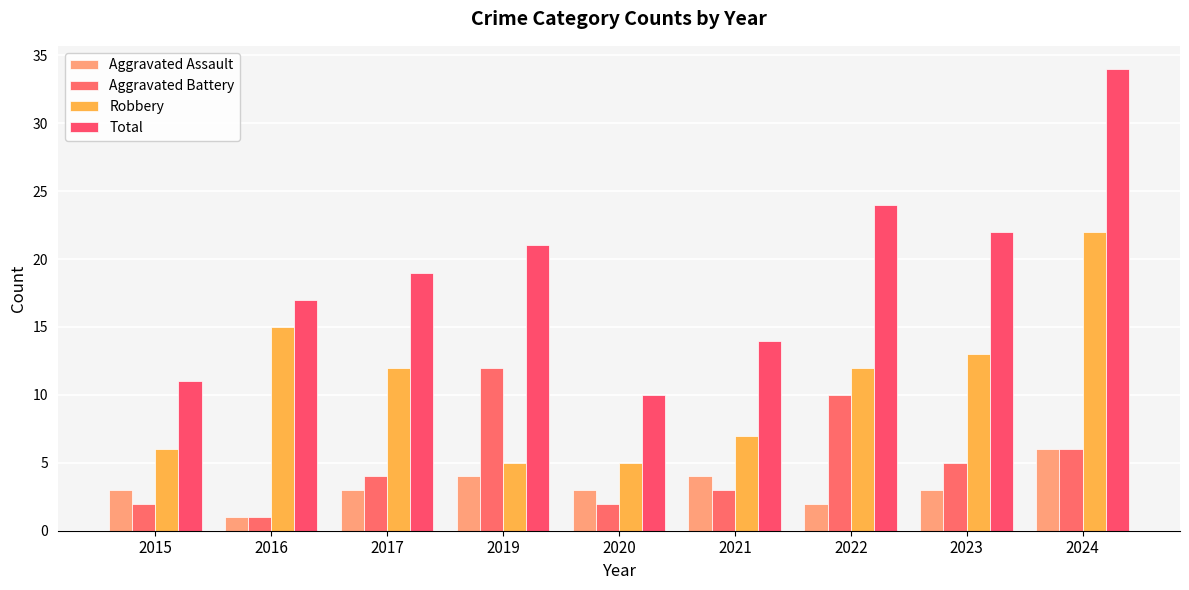

What is the sum of all Total values?

172